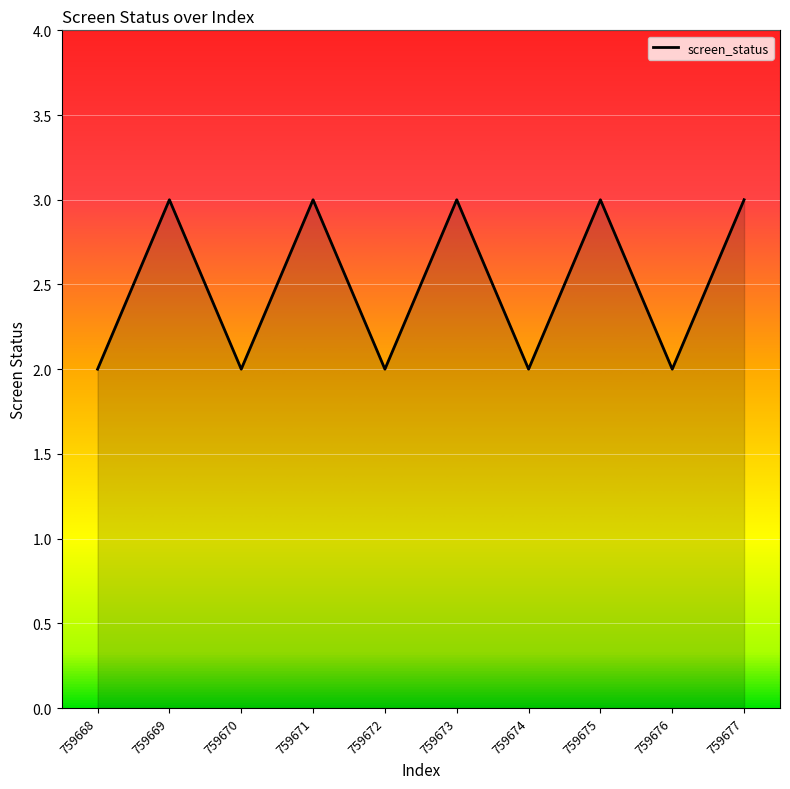

Is it true that the value at 759677 is 4?

False